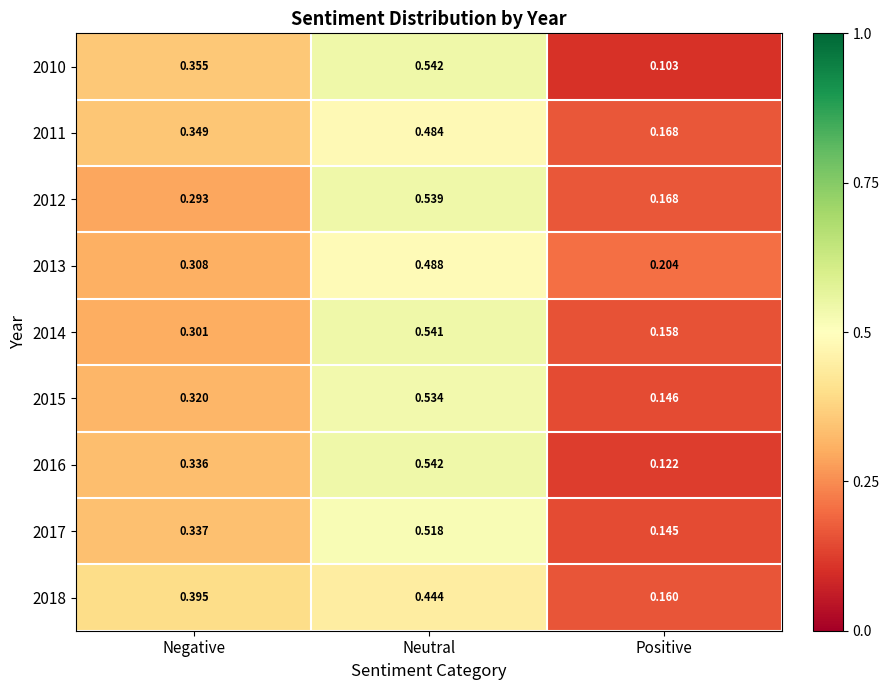

Which category has the highest value across all series?

Neutral